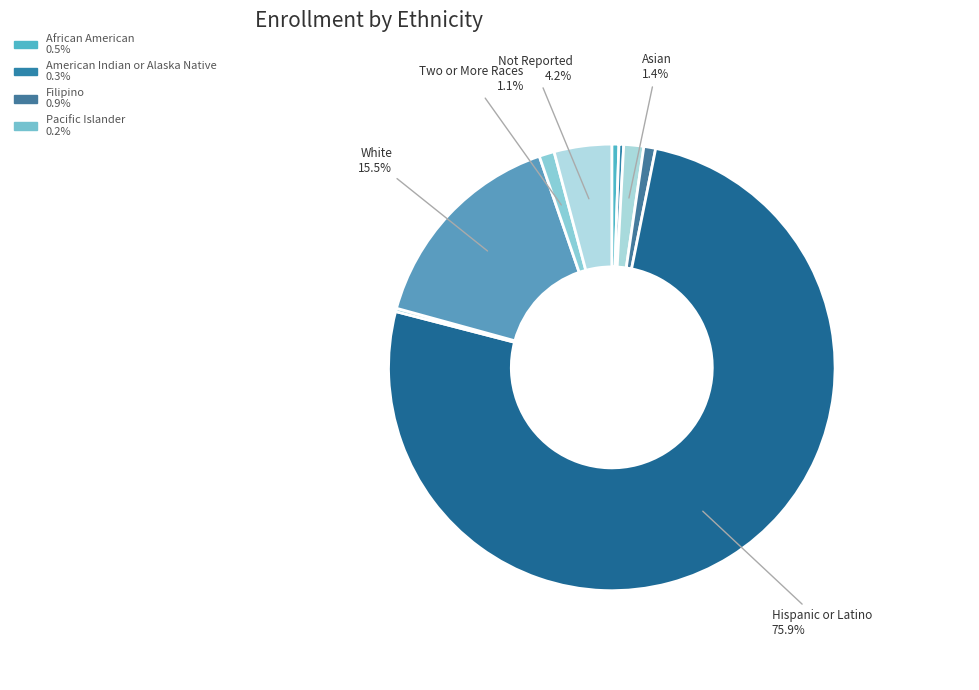

To the nearest percent, what is the average slice percentage?

11%